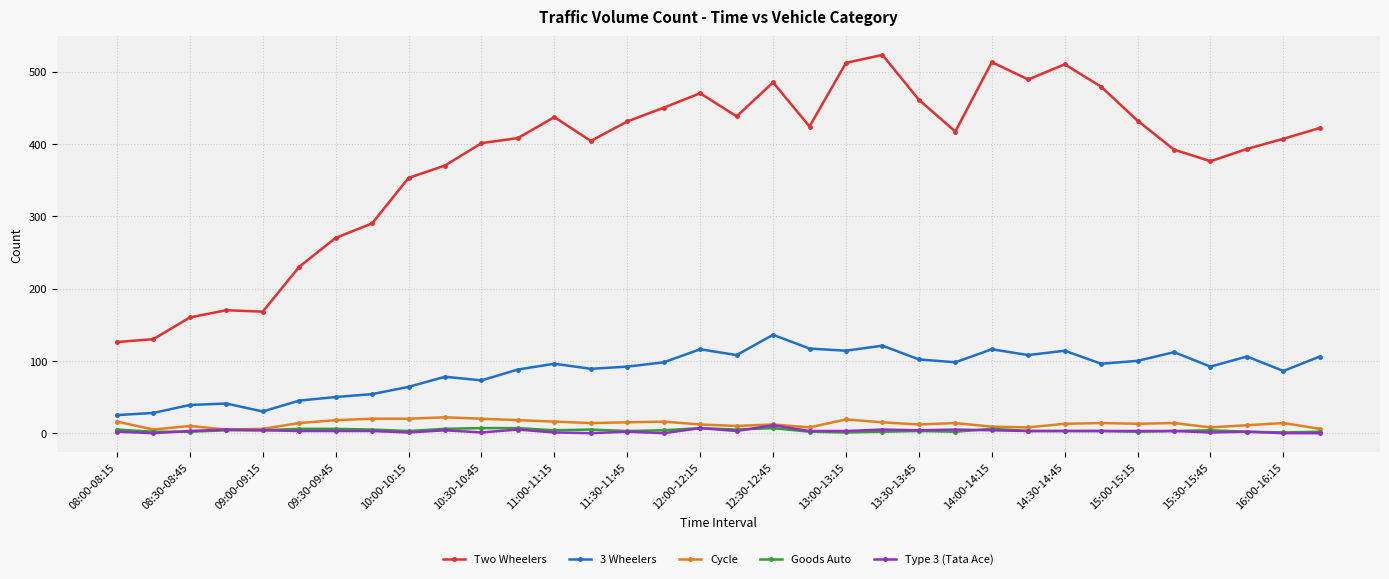

Which series has the largest range (max minus min)?

Two Wheelers